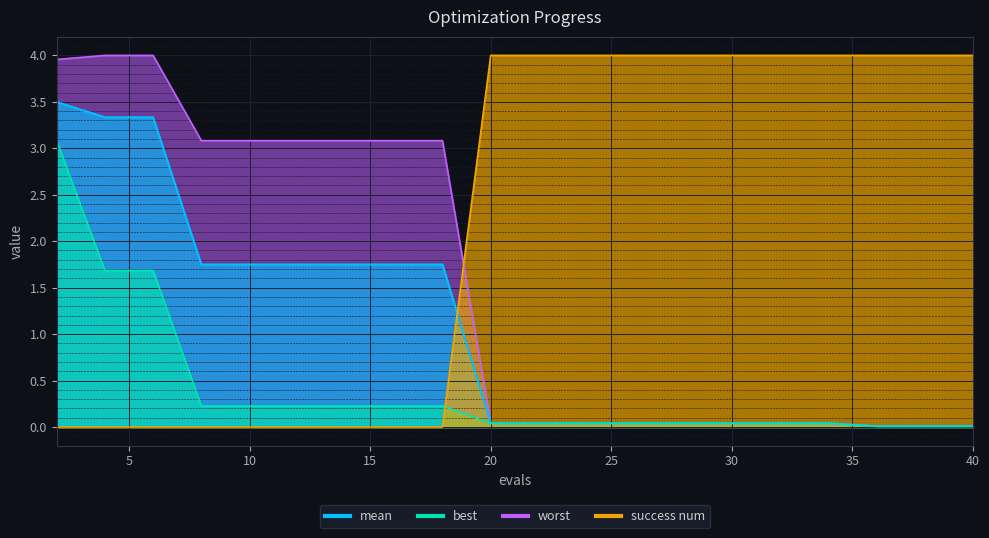

Reading right to left, list all the values displayed in this chart.

mean: 40=0.0	38=0.0	36=0.0	34=0.0	32=0.0	30=0.0	28=0.0	26=0.0	24=0.0	22=0.0	20=0.0	18=1.7	16=1.7	14=1.7	12=1.7	10=1.7	8=1.7	6=3.3	4=3.3	2=3.5
best: 40=0.0	38=0.0	36=0.0	34=0.0	32=0.0	30=0.0	28=0.0	26=0.0	24=0.0	22=0.0	20=0.0	18=0.2	16=0.2	14=0.2	12=0.2	10=0.2	8=0.2	6=1.7	4=1.7	2=3.1
worst: 40=0.0	38=0.0	36=0.0	34=0.0	32=0.0	30=0.0	28=0.0	26=0.0	24=0.0	22=0.0	20=0.0	18=3.1	16=3.1	14=3.1	12=3.1	10=3.1	8=3.1	6=4.0	4=4.0	2=4.0
success num: 40=4.0	38=4.0	36=4.0	34=4.0	32=4.0	30=4.0	28=4.0	26=4.0	24=4.0	22=4.0	20=4.0	18=0.0	16=0.0	14=0.0	12=0.0	10=0.0	8=0.0	6=0.0	4=0.0	2=0.0